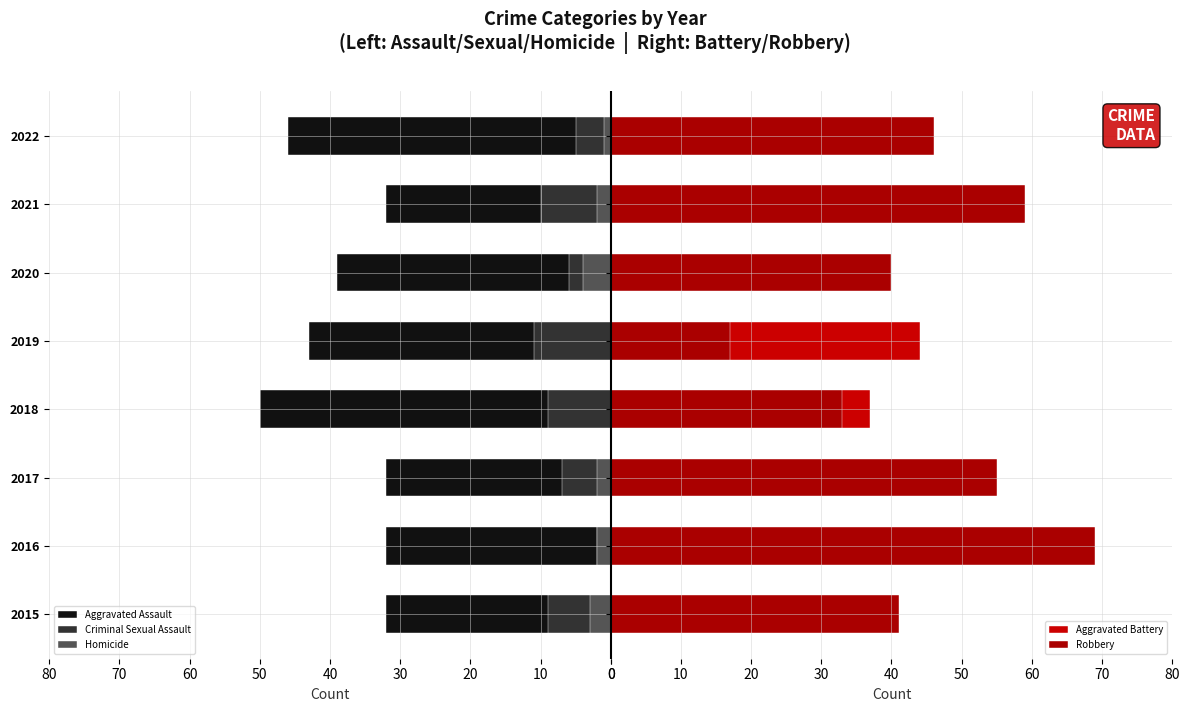

Which series has the widest spread of values?

Robbery